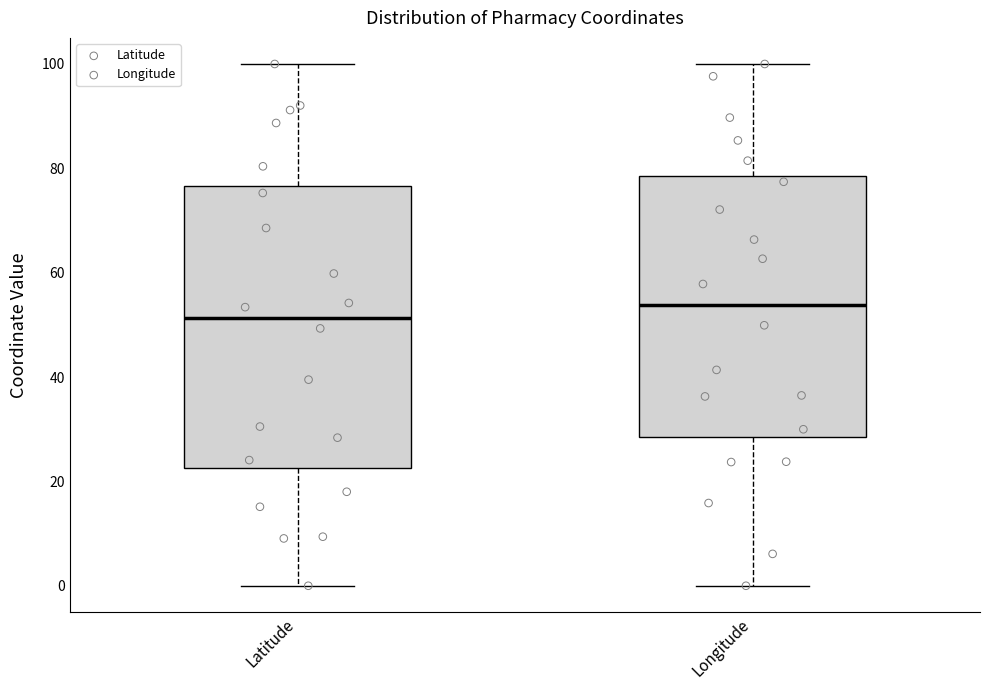

Reading left to right, read every box against the y-axis: the position of its median line, the range the box covers, and the ends of its whiskers. The values are not printed on the chart, so give them approximately, as read against the axis.

Latitude: median 52, box 22 to 76, whiskers 0 to 100
Longitude: median 54, box 28 to 78, whiskers 0 to 100